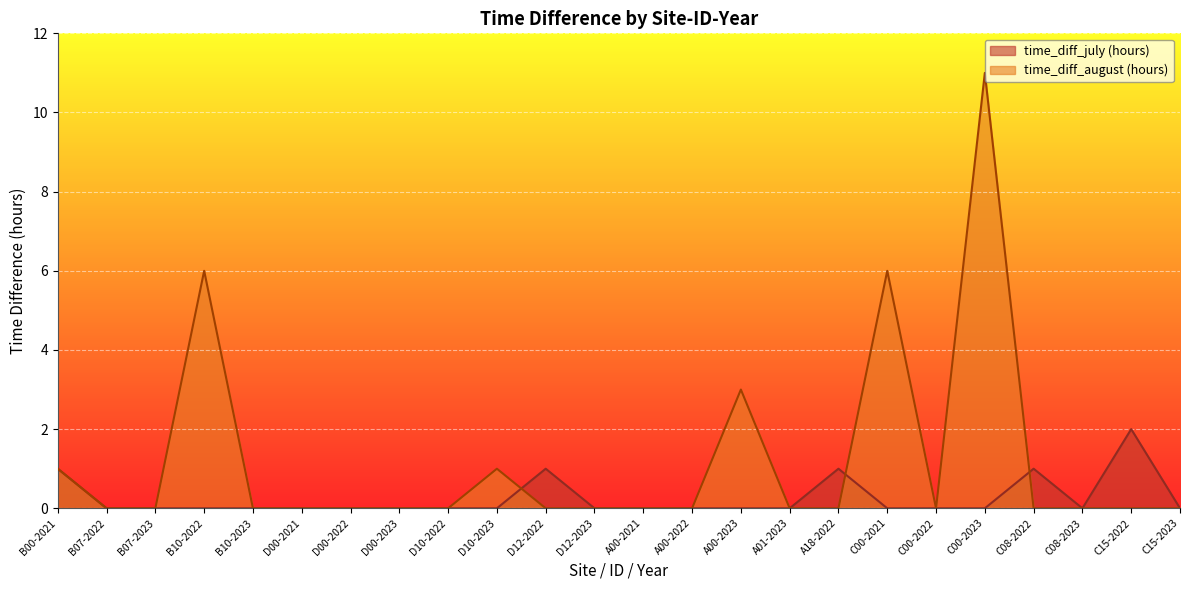

True or false: time_diff_july (hours) has a value of -1 at D10-2022.

False